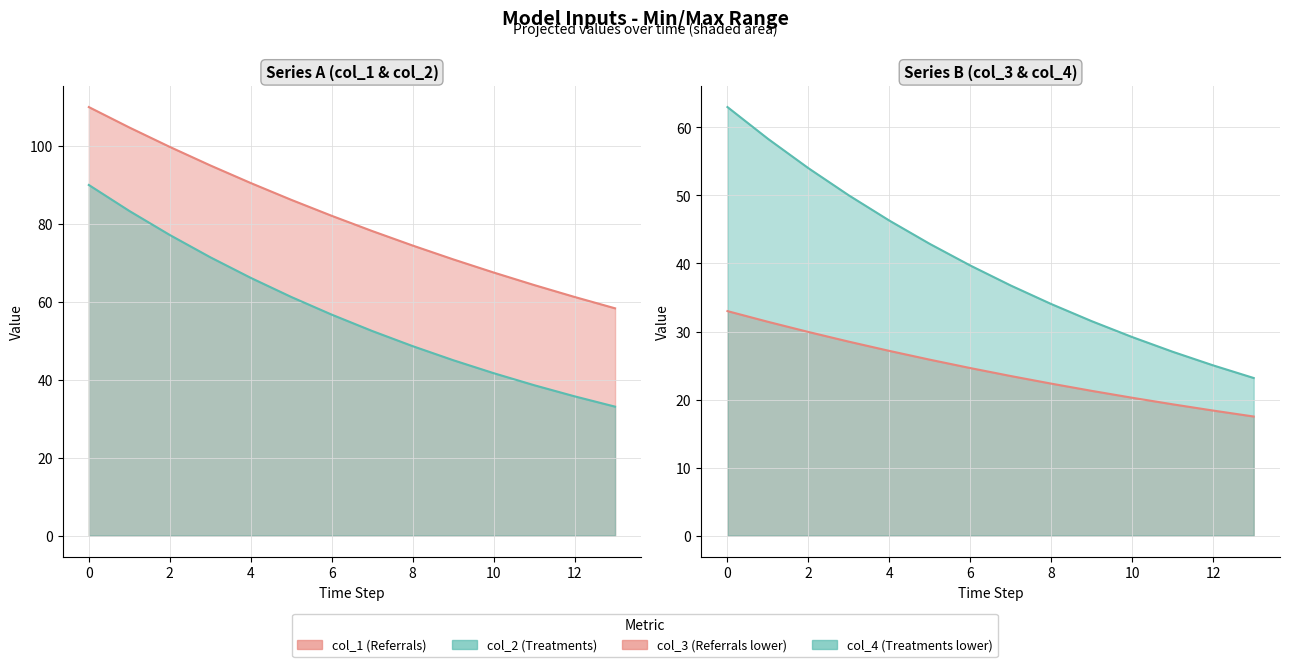

What is the total value across all series at 1?

277.9